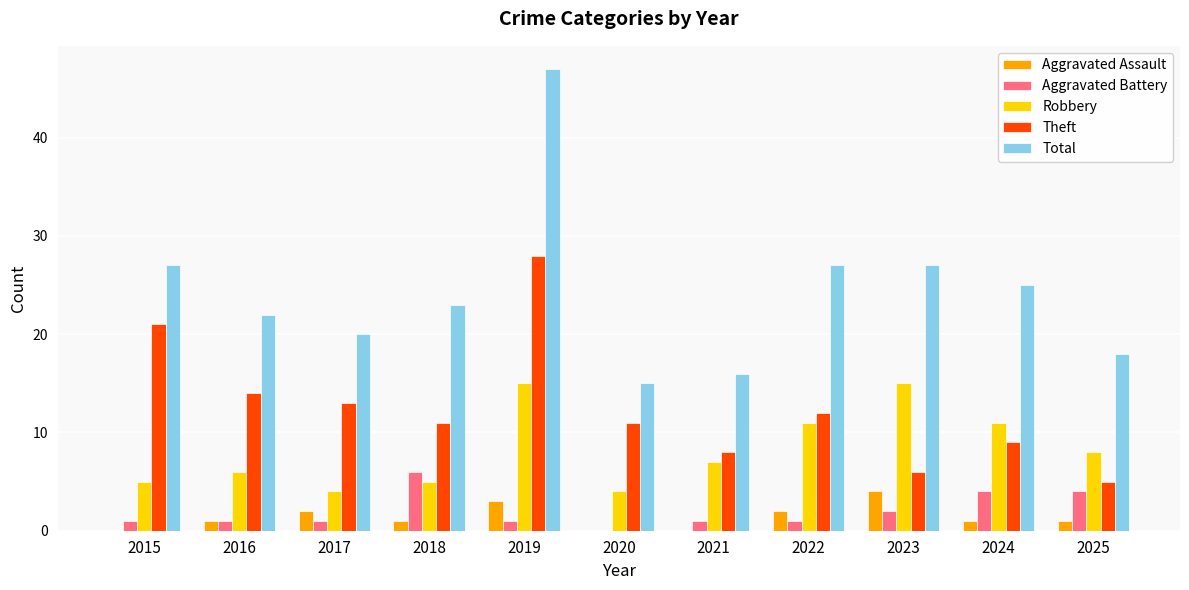

Reading left to right, what are all the values shown in this chart?

Aggravated Assault: 2015=0	2016=1	2017=2	2018=1	2019=3	2020=0	2021=0	2022=2	2023=4	2024=1	2025=1
Aggravated Battery: 2015=1	2016=1	2017=1	2018=6	2019=1	2020=0	2021=1	2022=1	2023=2	2024=4	2025=4
Robbery: 2015=5	2016=6	2017=4	2018=5	2019=15	2020=4	2021=7	2022=11	2023=15	2024=11	2025=8
Theft: 2015=21	2016=14	2017=13	2018=11	2019=28	2020=11	2021=8	2022=12	2023=6	2024=9	2025=5
Total: 2015=27	2016=22	2017=20	2018=23	2019=47	2020=15	2021=16	2022=27	2023=27	2024=25	2025=18